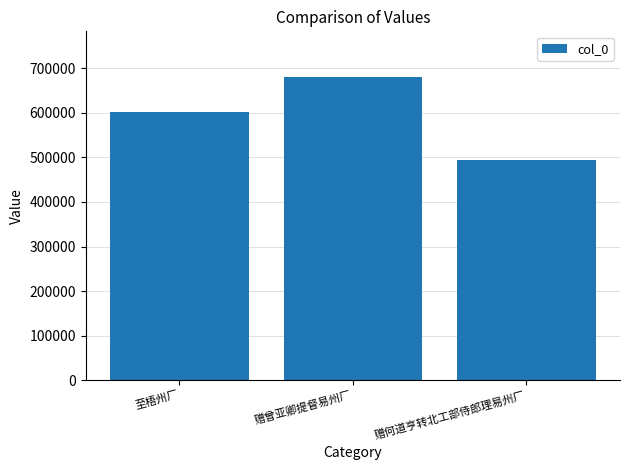

At which label is the value closest to 587642?

至梧州厂